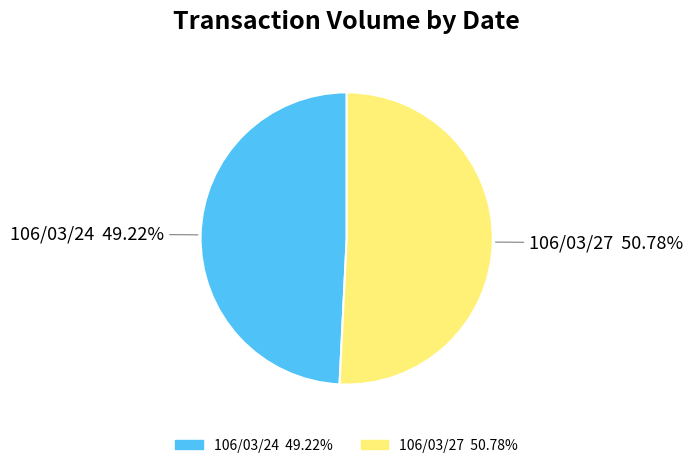

Is it true that 106/03/24 is 35% of the pie?

False